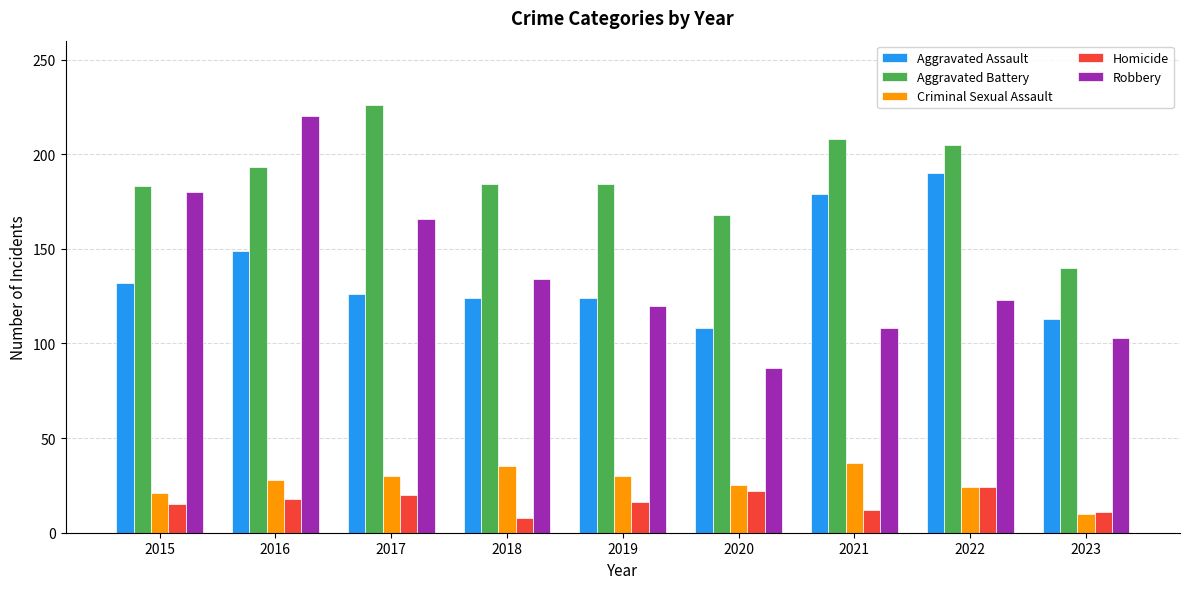

Does the chart contain stacked bars?

No